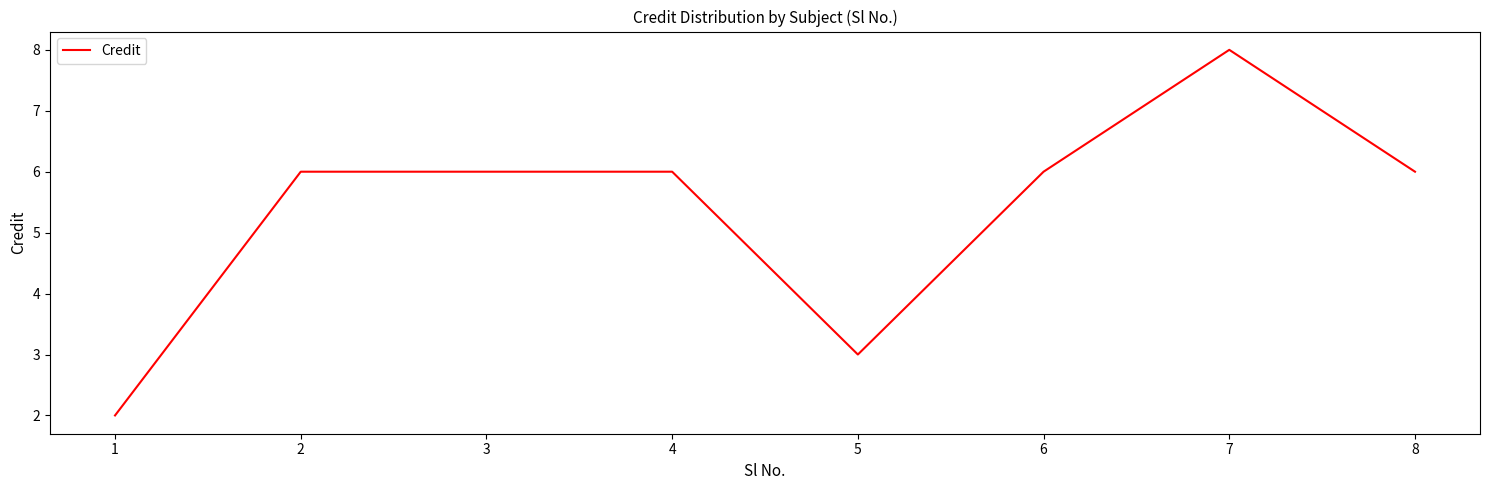

Is it true that the value at 2 is 4?

False